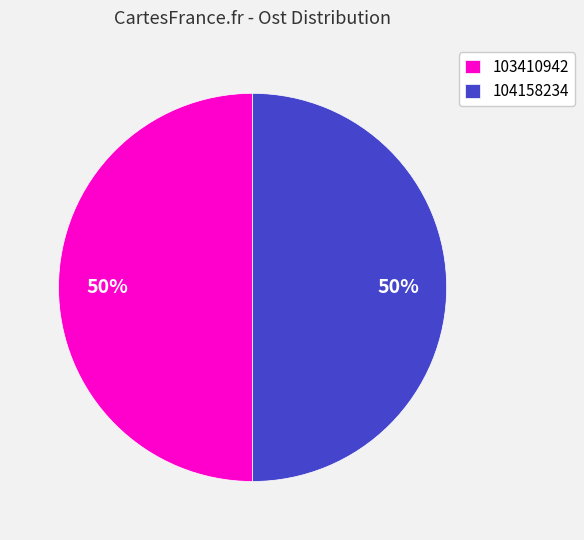

The 104158234 slice represents 41% of the pie. True or false?

False